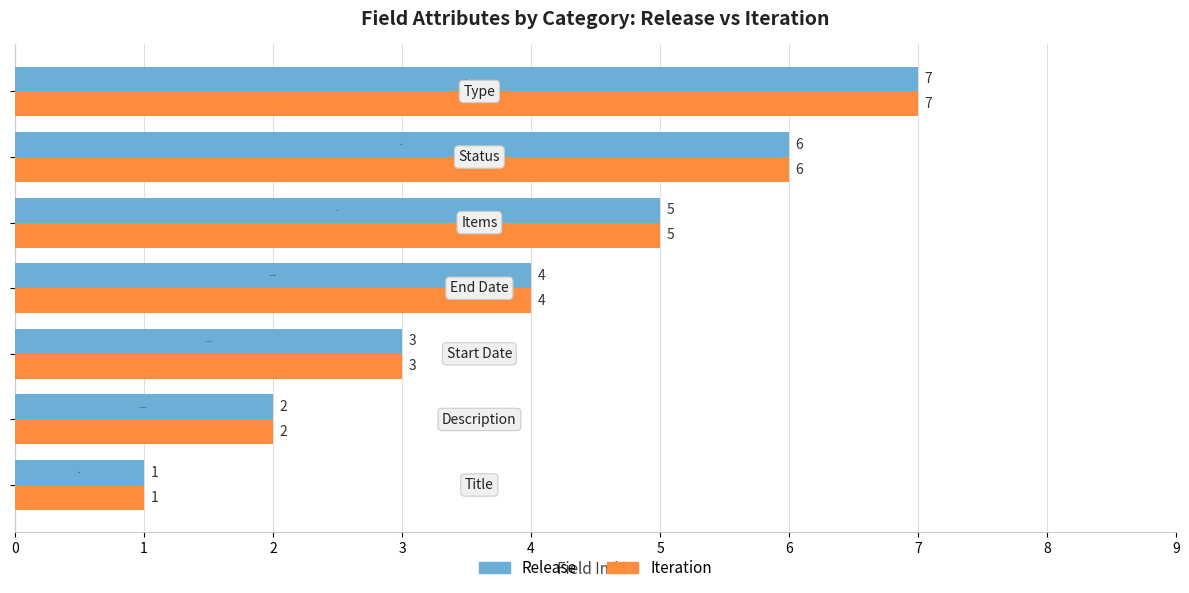

Count the Release values in the range 2 to 6.

5